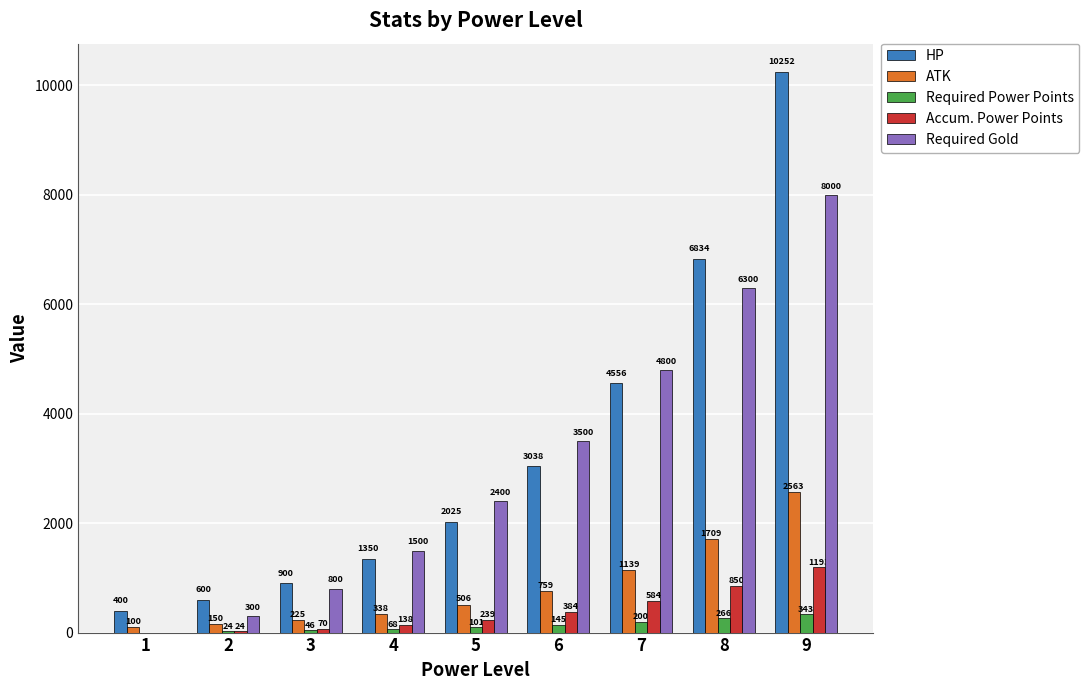

The value of HP at 8 is 6834. True or false?

True